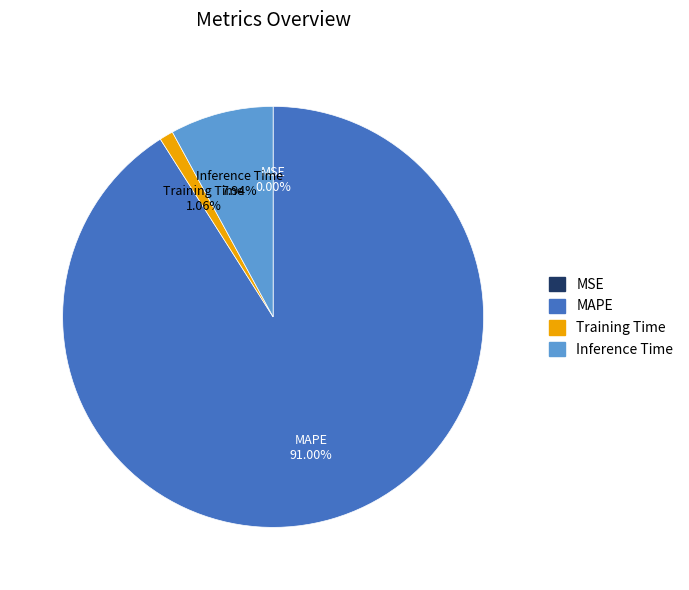

Combined, do Training Time and Inference Time account for over 50%?

No